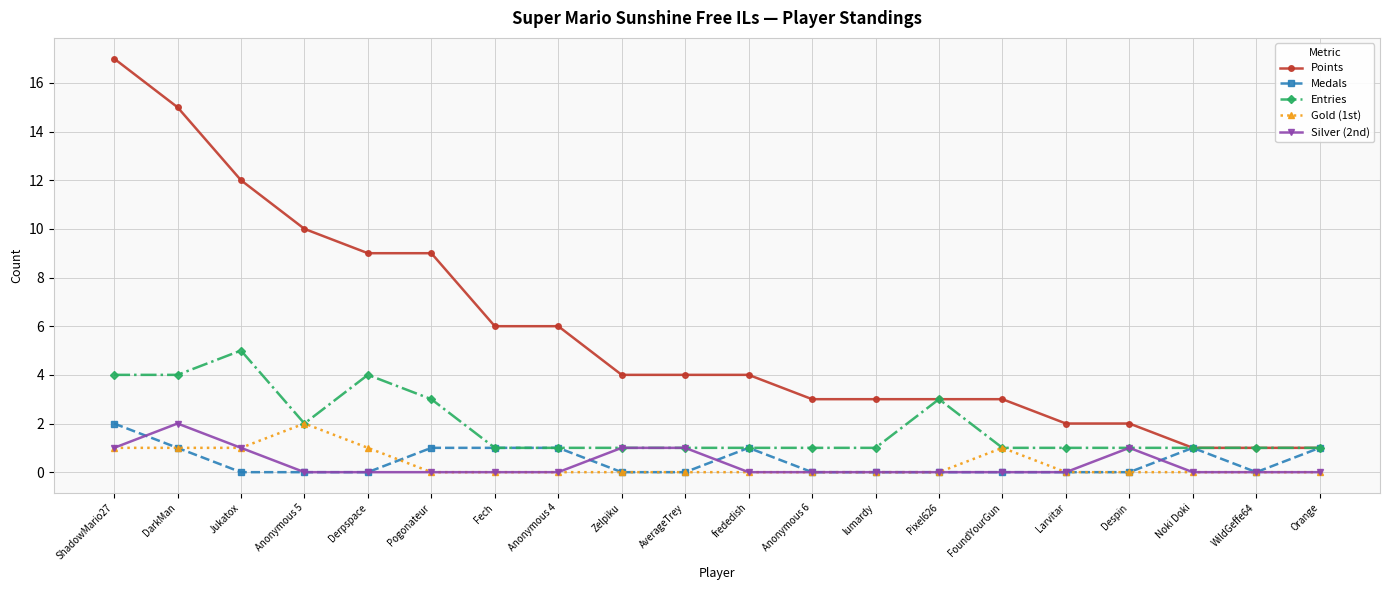

Is it true that Medals equals -1 at Anonymous 5?

False